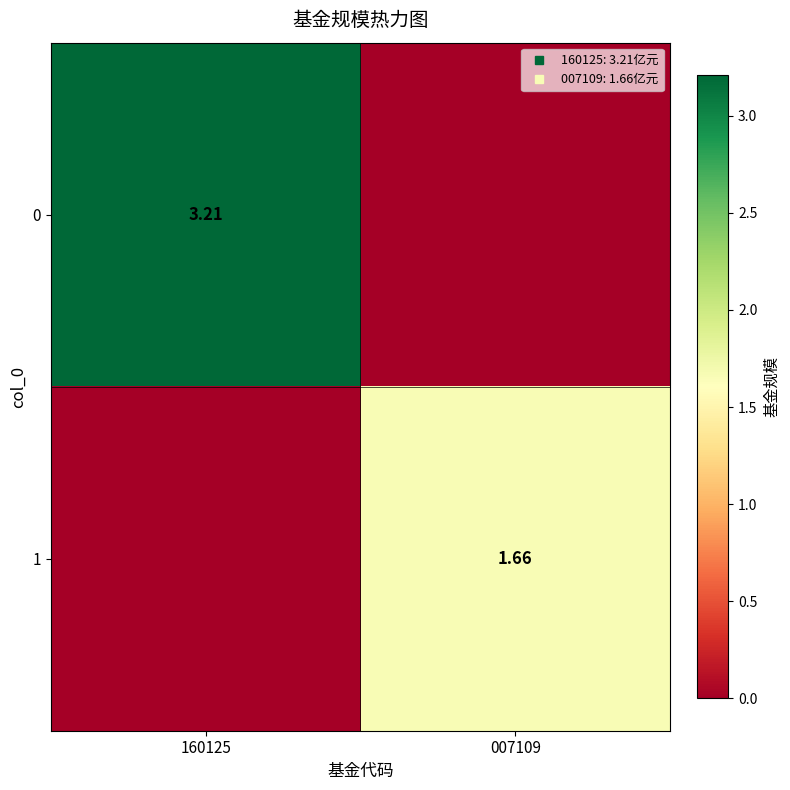

Where is 1 nearest to the value 0?

160125